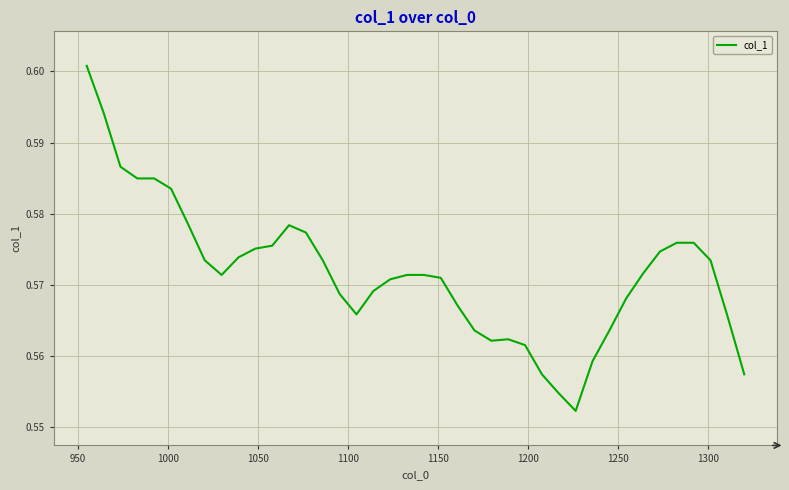

Does the chart display data point markers on the line(s)?

No